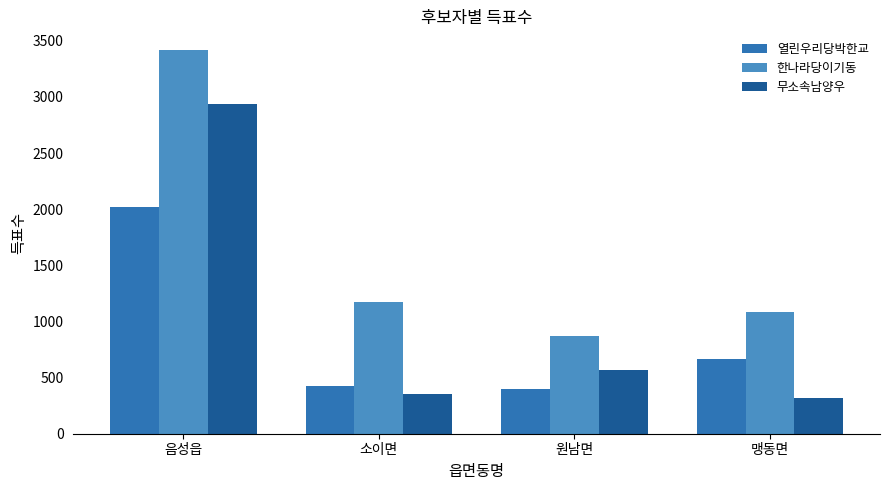

What are all the series names shown in the legend?

열린우리당박한교, 한나라당이기동, 무소속남양우